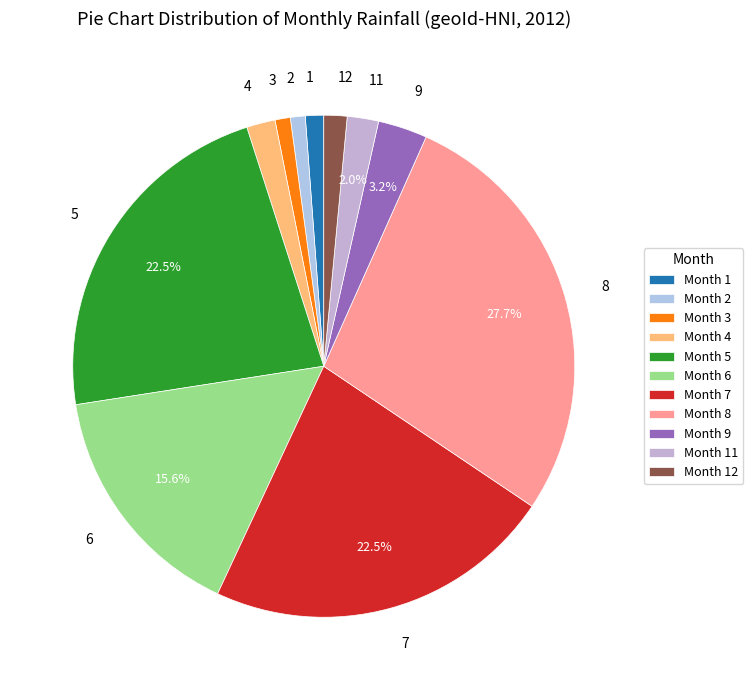

How many slices are in this pie chart?

11